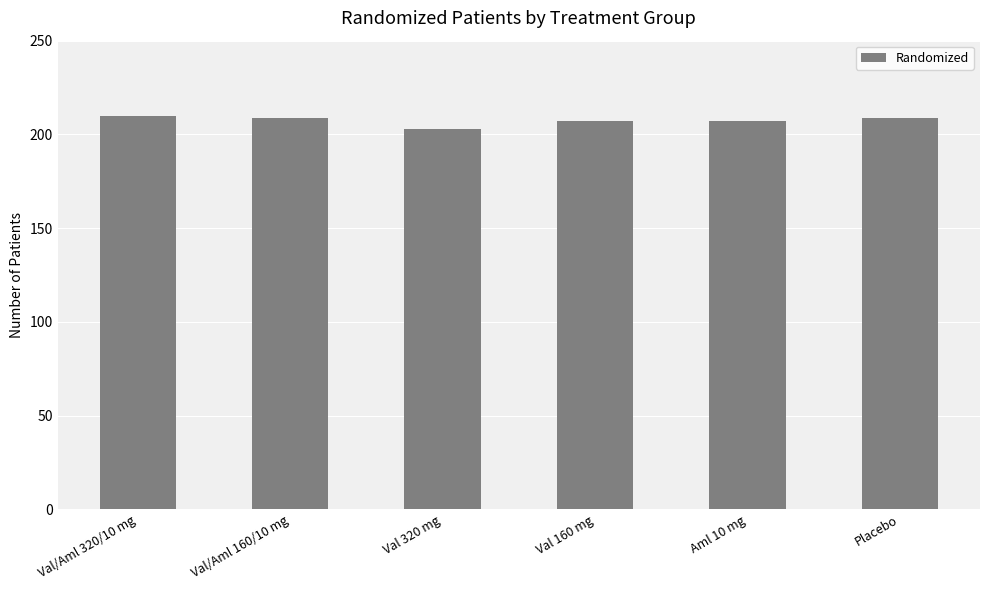

What is the difference between the values at Aml 10 mg and Val/Aml 320/10 mg?

3